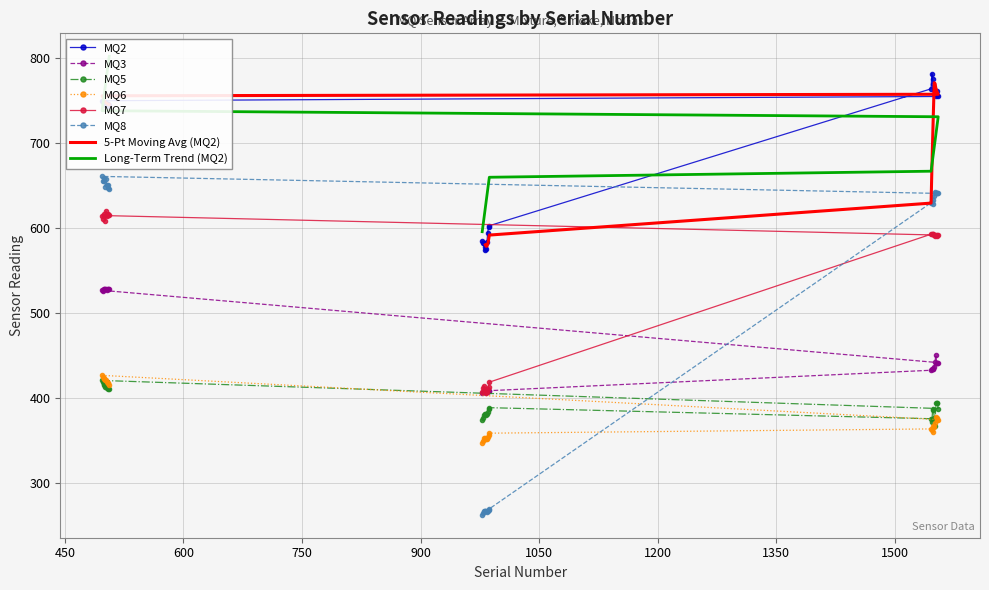

Which label corresponds to the smallest value in the chart?

978